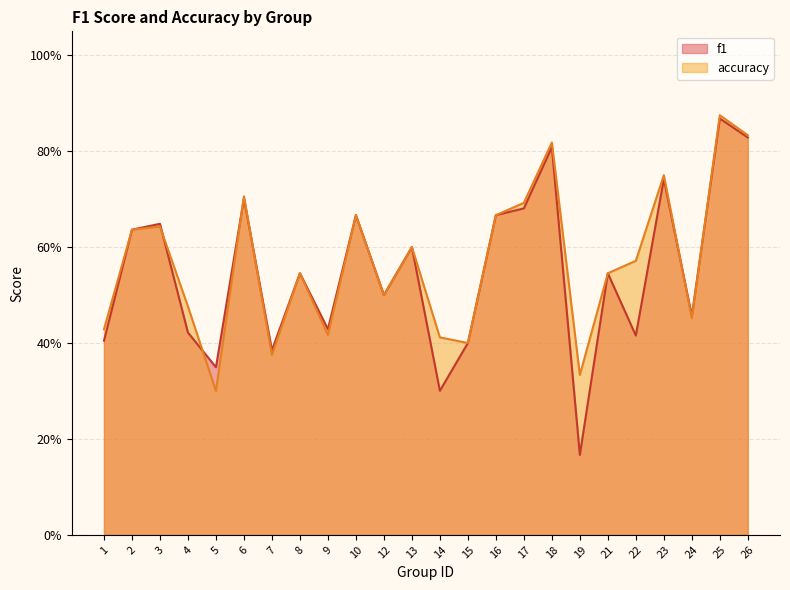

Is it true that accuracy equals 0.7 at 16?

True